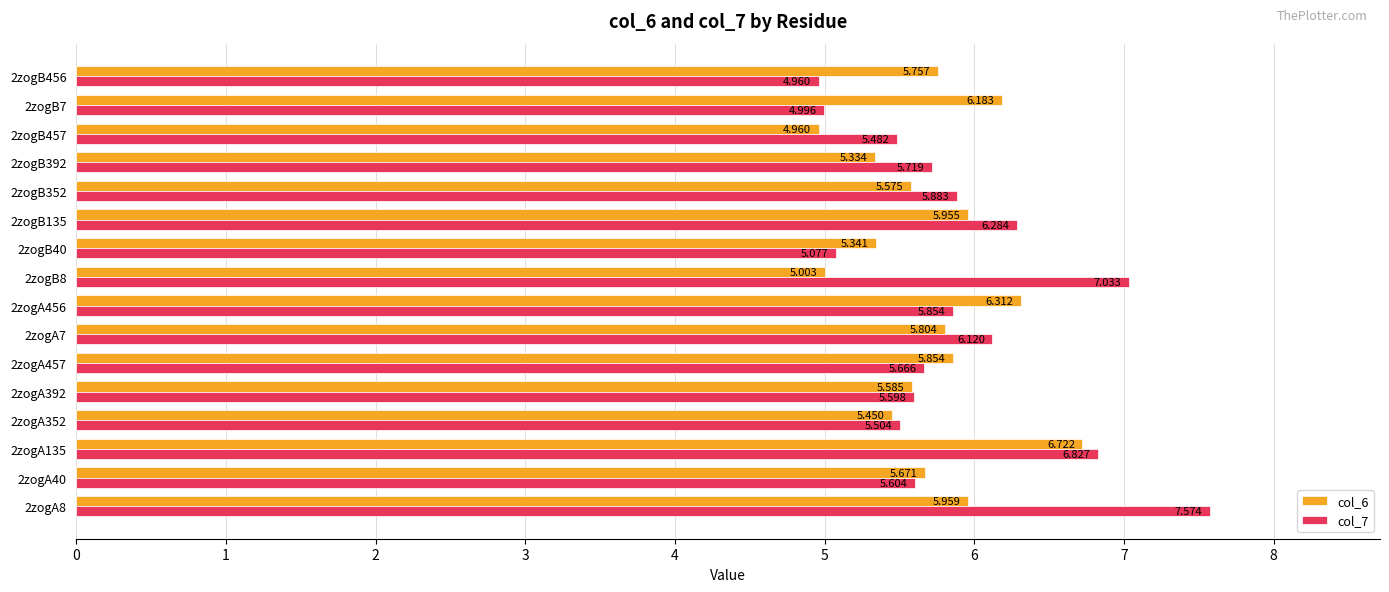

Is the value of col_6 at 2zogA456 greater than the value of col_7 at 2zogA352?

Yes